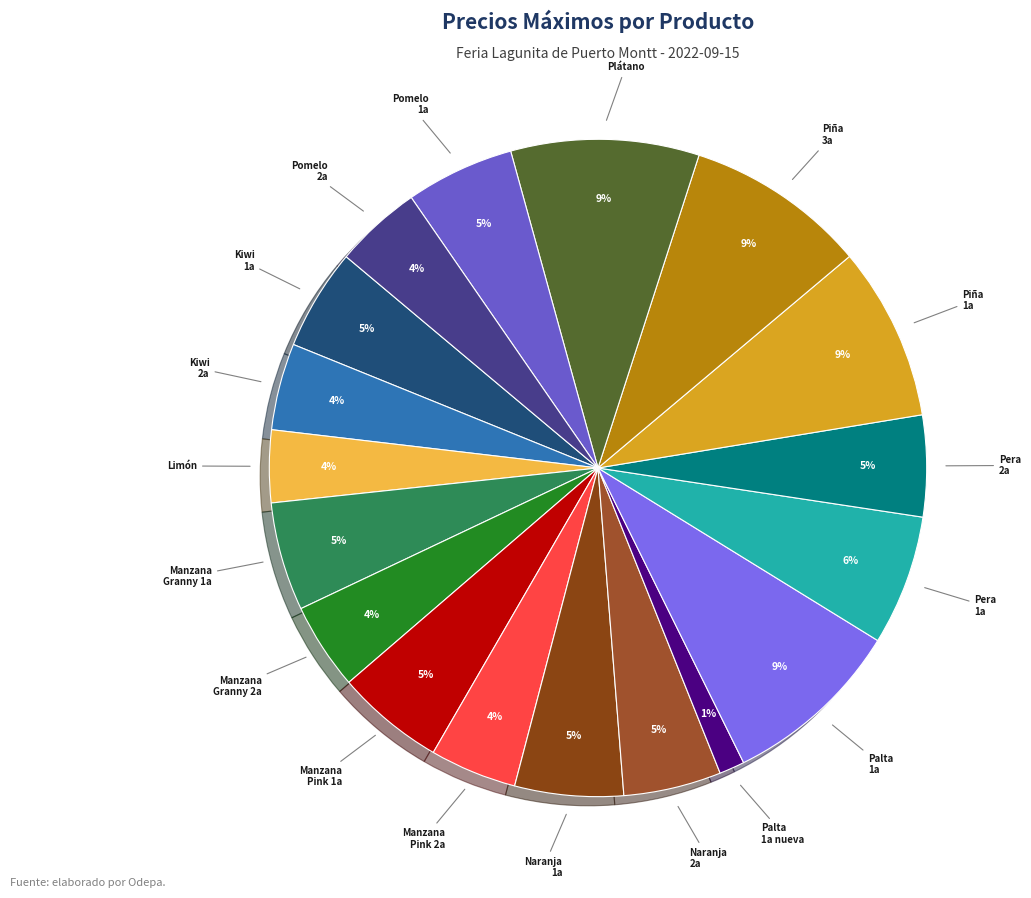

True or false: Manzana Pink Lady accounts for 4% of the total.

True